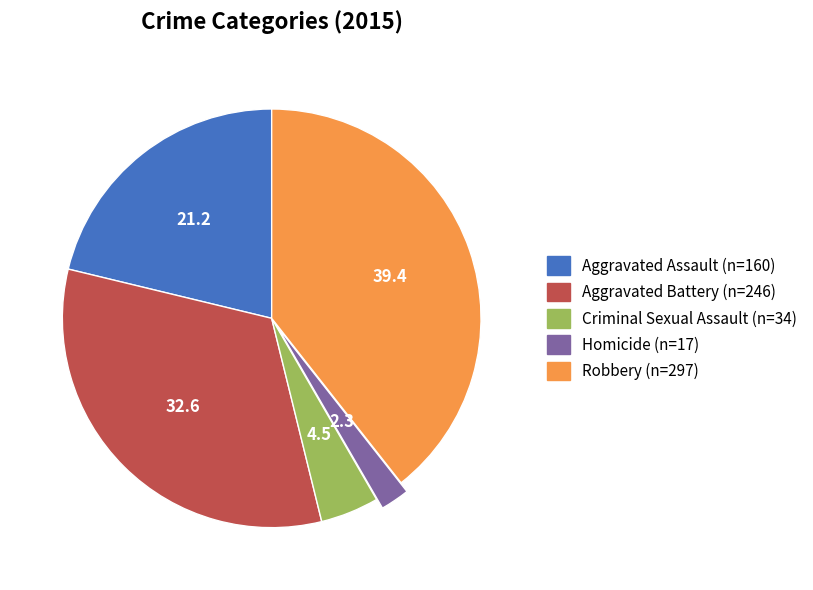

Rank the categories by value from highest to lowest.

Robbery, Aggravated Battery, Aggravated Assault, Criminal Sexual Assault, Homicide